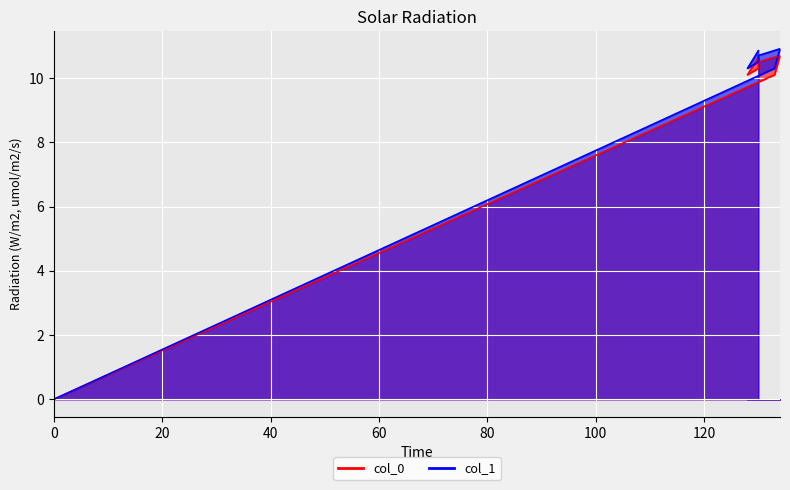

What is the sum of the col_1 values at 0 and 128?

10.3